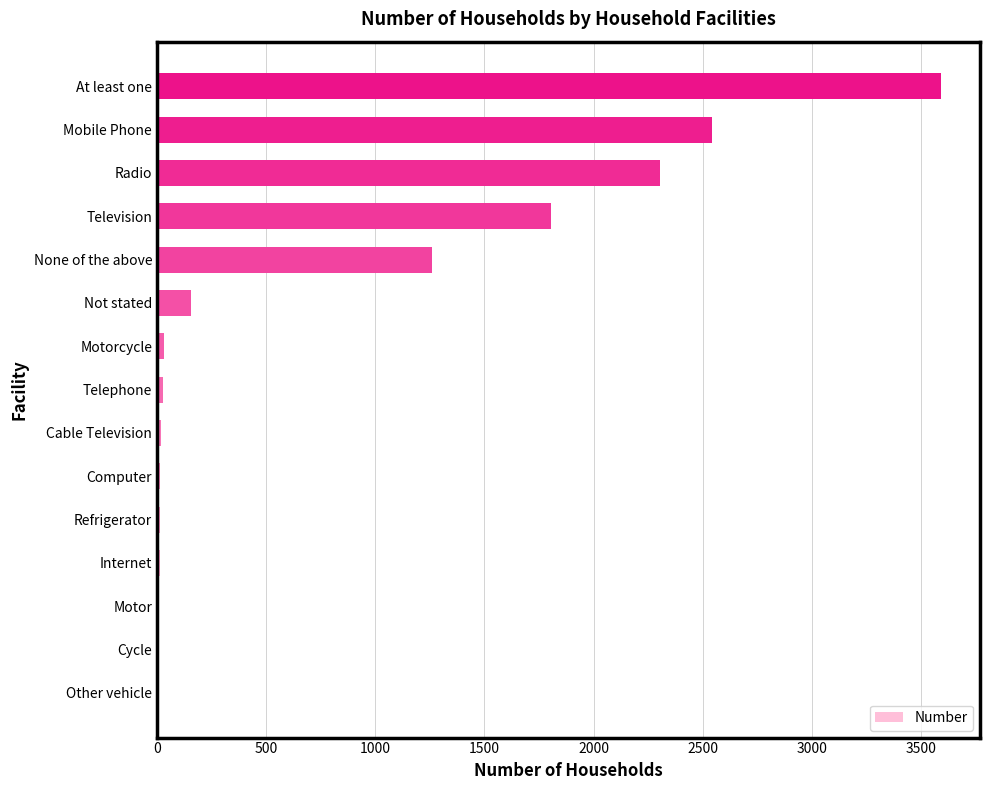

Is it true that the value at Mobile Phone is 2544?

True